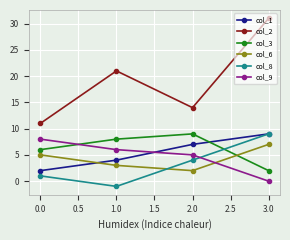

Is this an area chart (filled region under the line)?

No